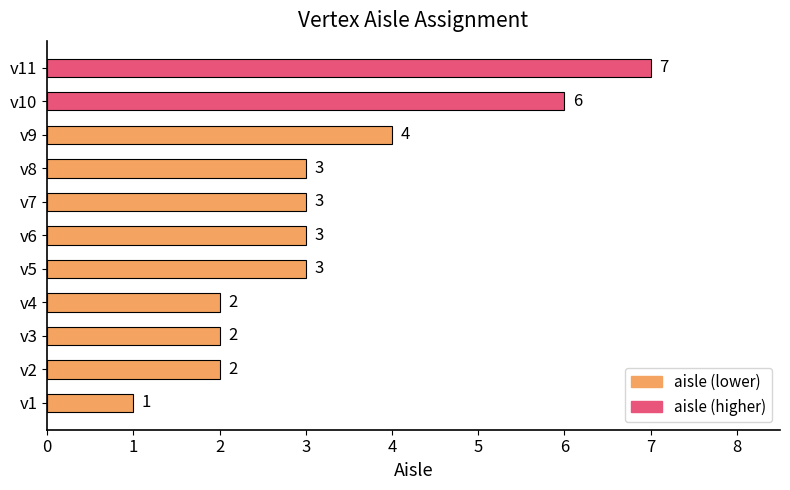

What is the average value?

3